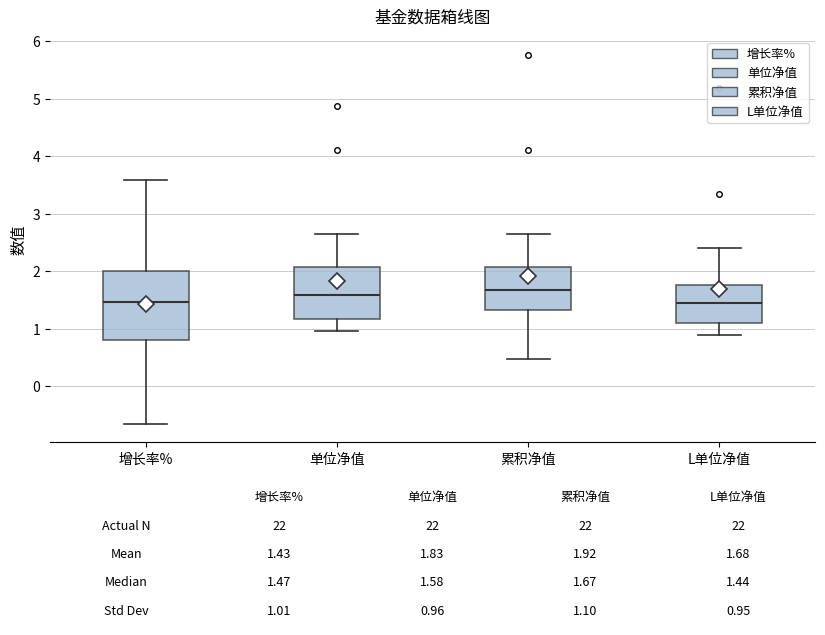

Which box is the tallest, from its lower edge to its upper edge?

增长率%